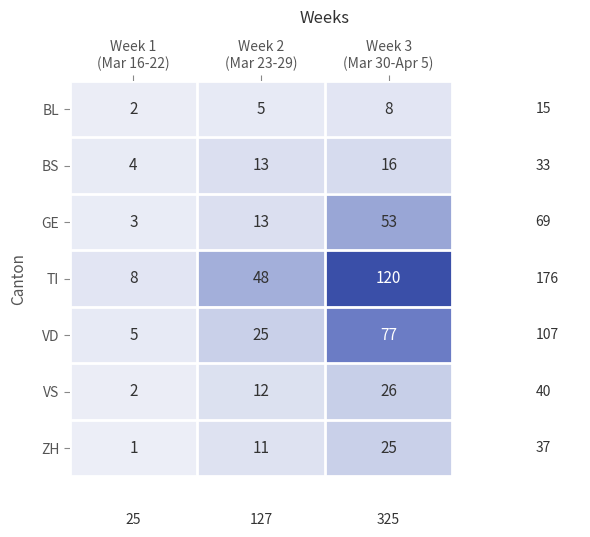

What is the sum of all BS values?

33